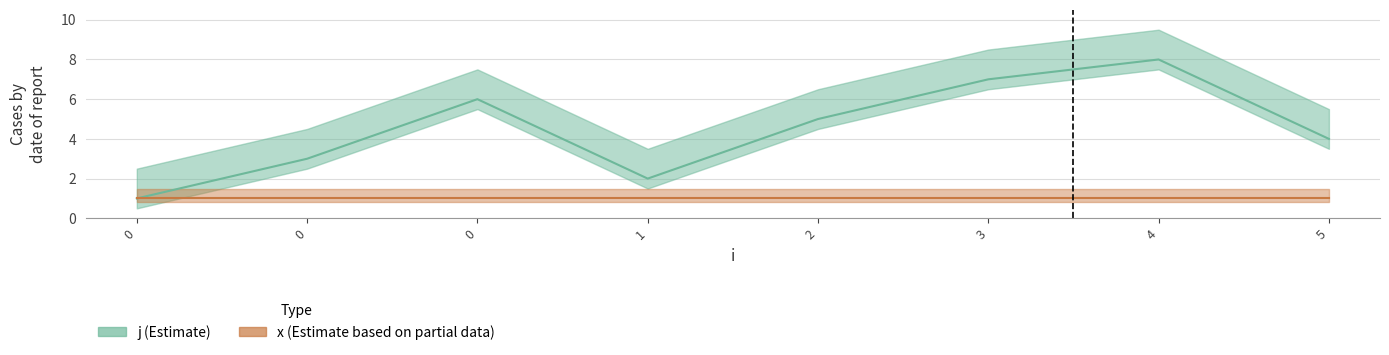

List the labels in order of value, smallest first.

0, 1, 0, 5, 2, 0, 3, 4